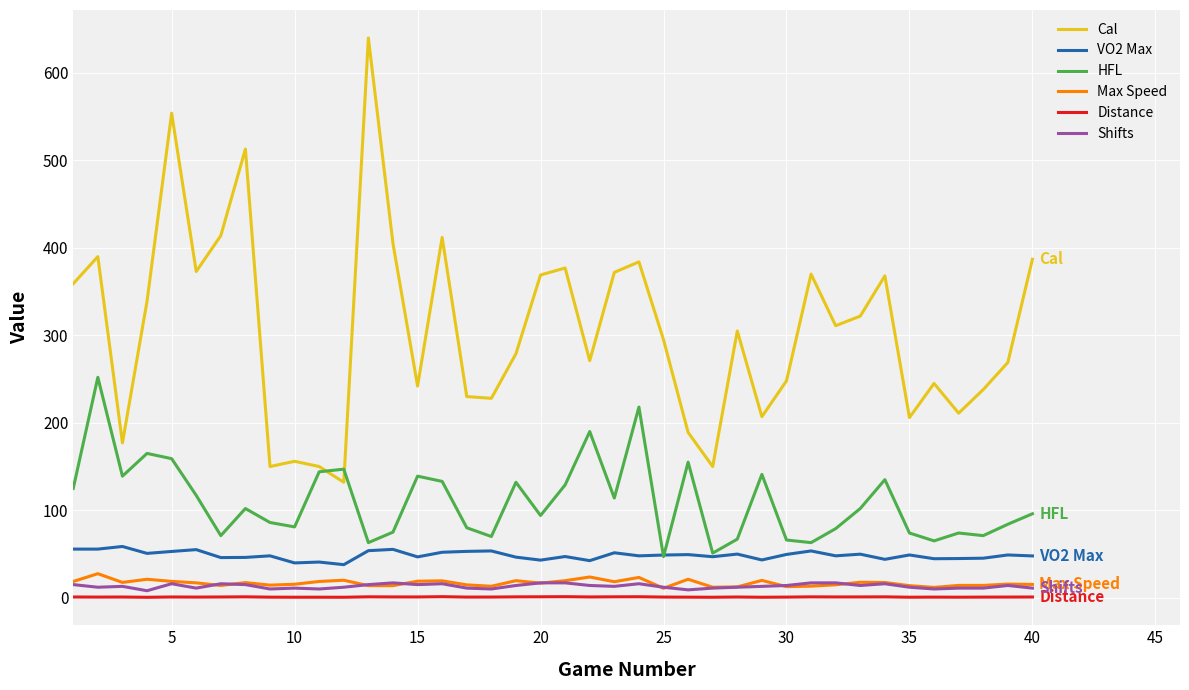

Which series has the largest total across all categories?

Cal